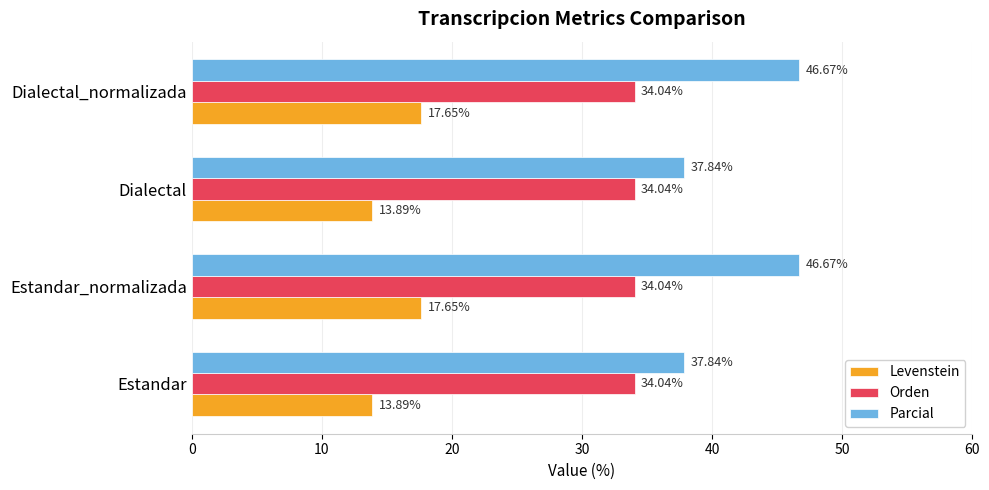

At Dialectal_normalizada, list the series in order from smallest to largest.

Levenstein, Orden, Parcial